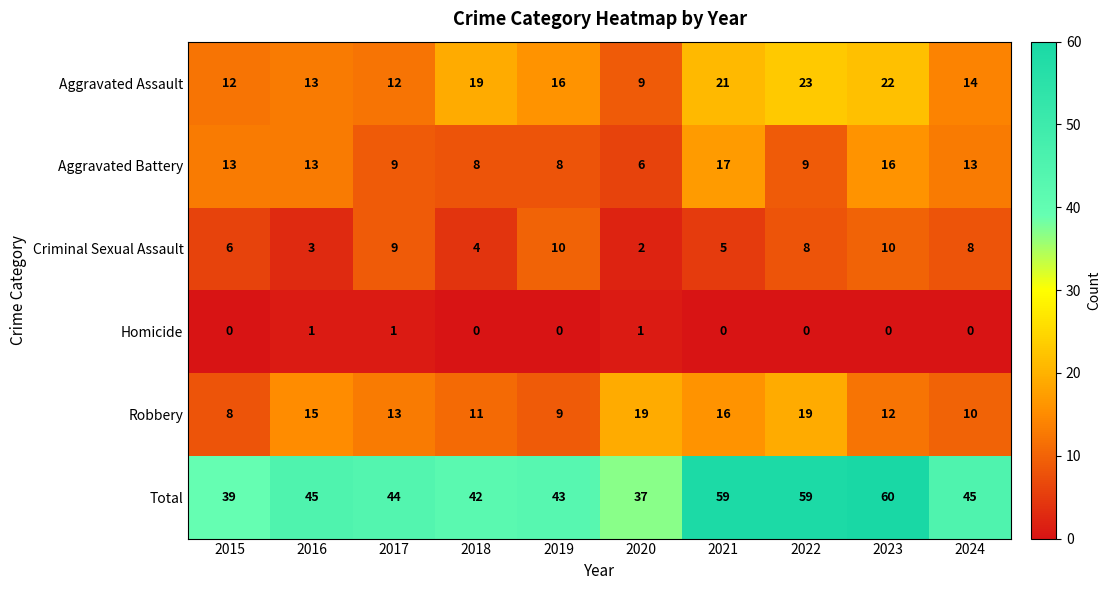

Count the Homicide values in the range 0 to 1.

10